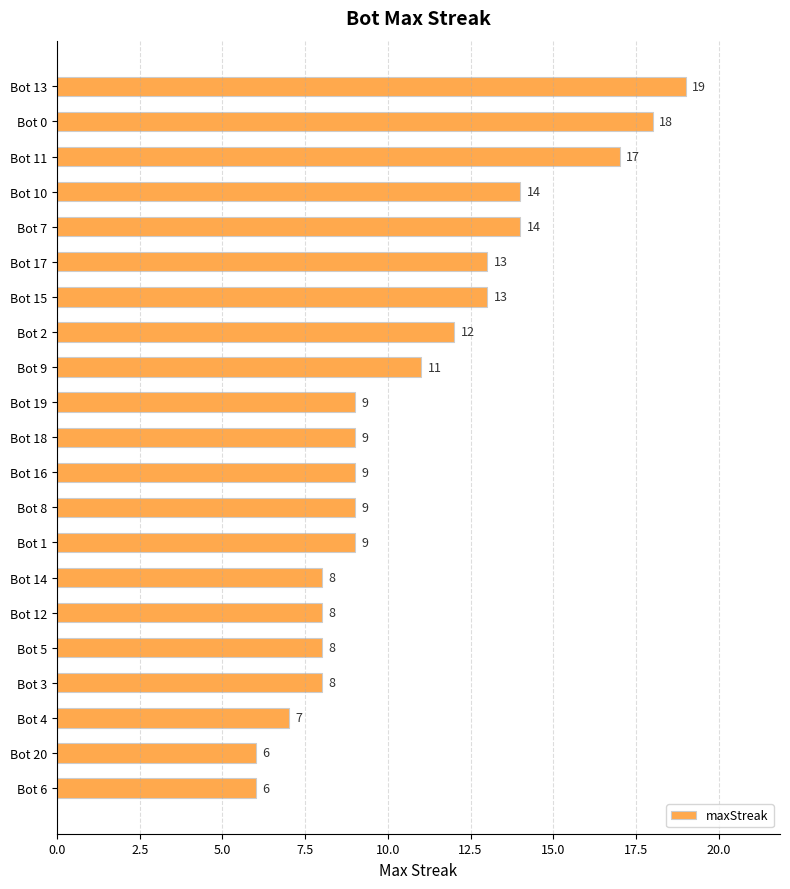

What is the sum of all values?

227